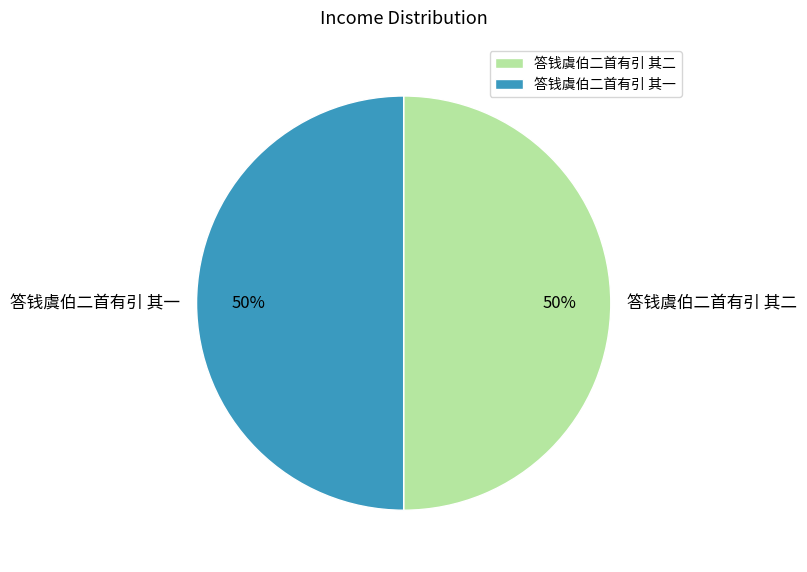

Is the sum of 答钱虞伯二首有引 其一 and 答钱虞伯二首有引 其二 greater than half?

Yes